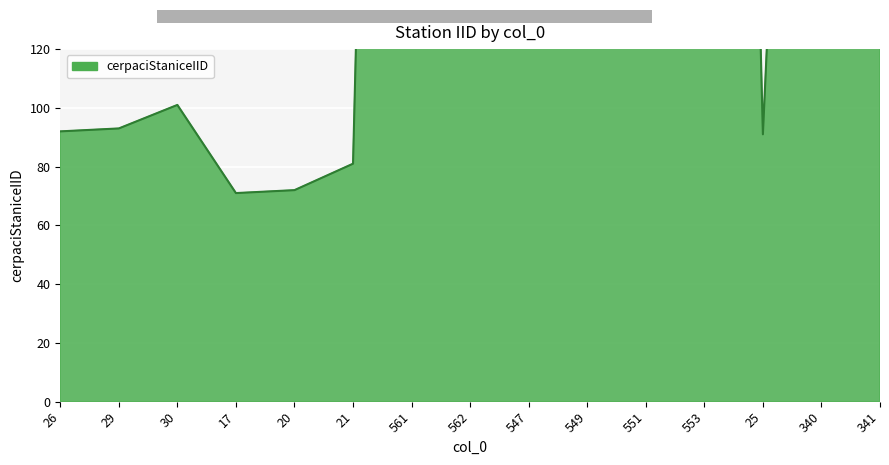

Count the number of categories in the chart.

15